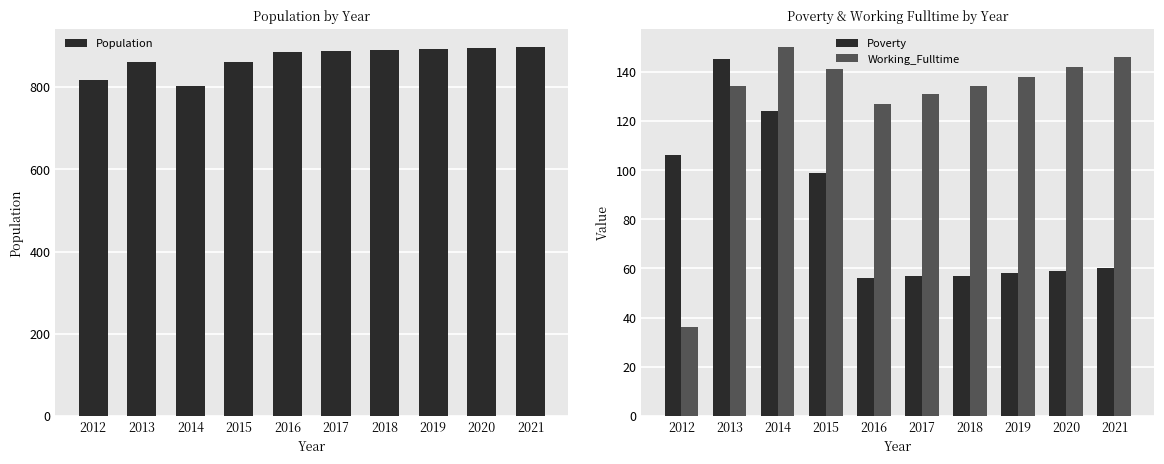

List the series in order of their peak value, lowest first.

Poverty, Working_Fulltime, Population